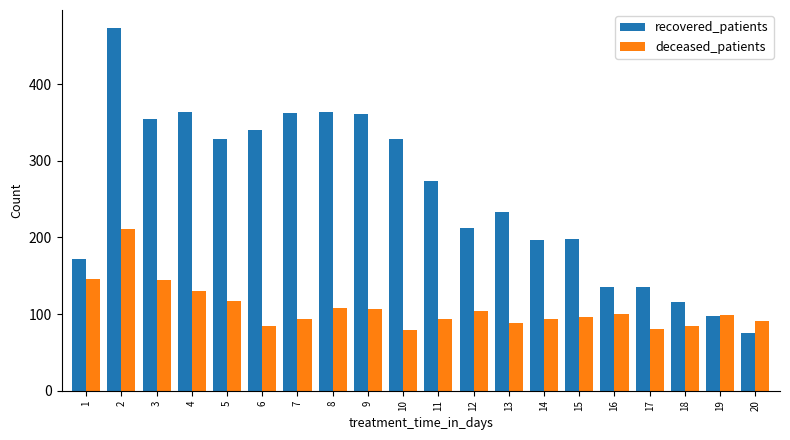

What is the average value of the deceased_patients series?

107